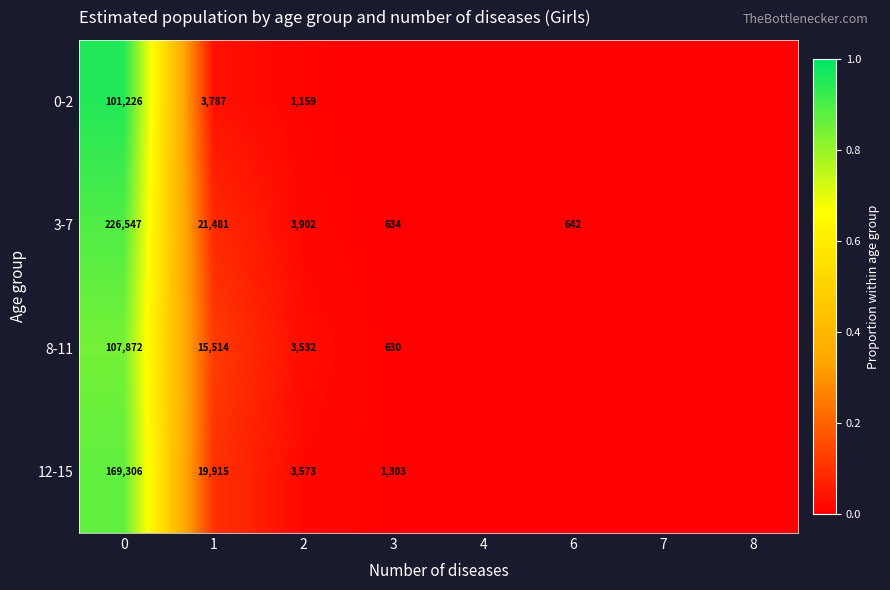

Which category has the lowest value across all series?

3